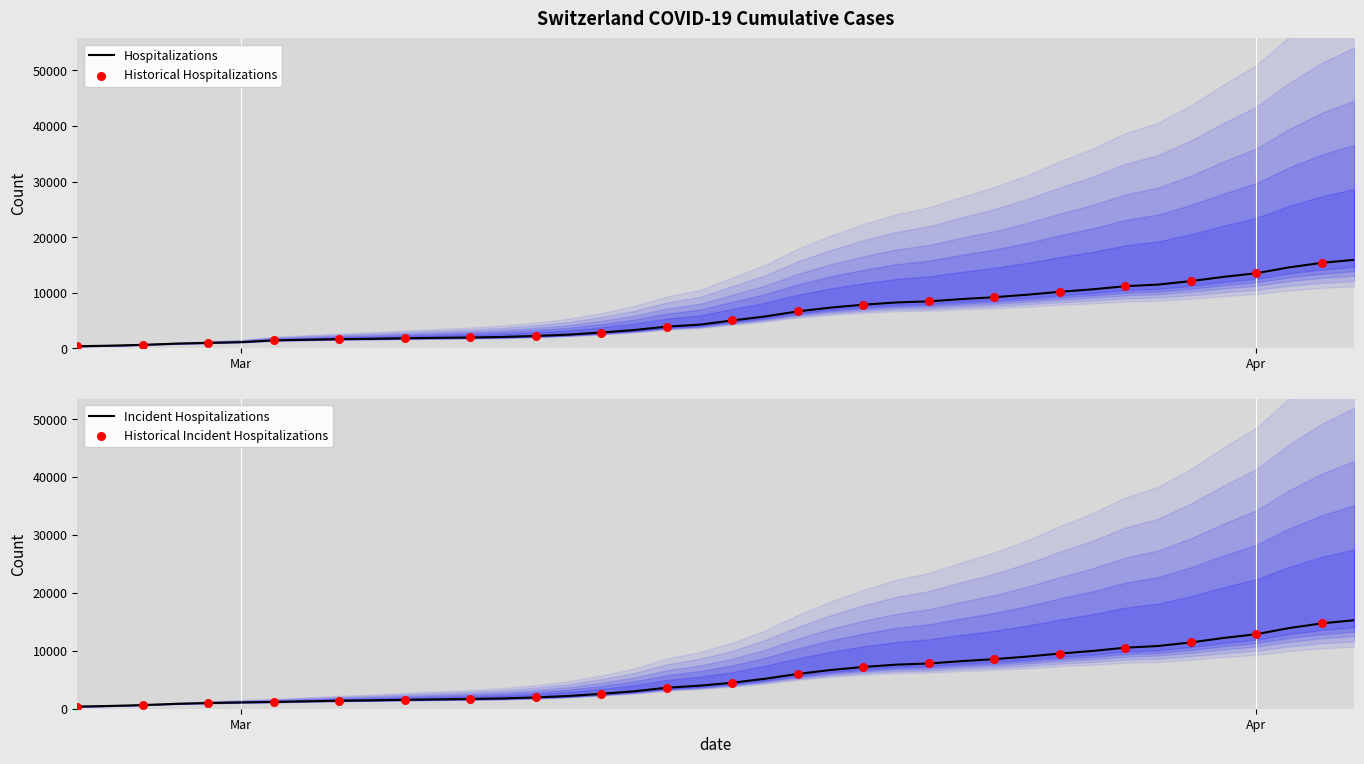

At which category is the sum across all series the highest?

2020-04-04